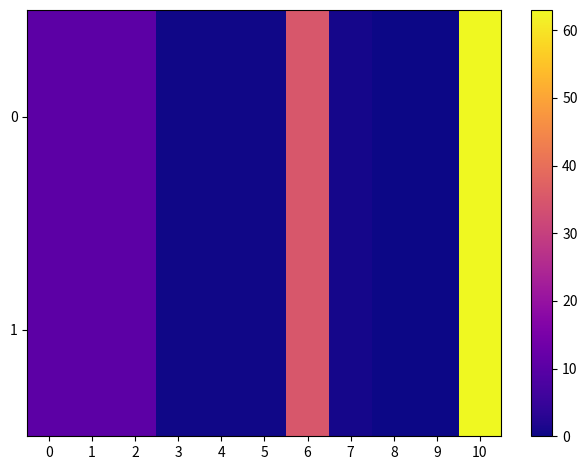

At which category is the sum across all series the highest?

10